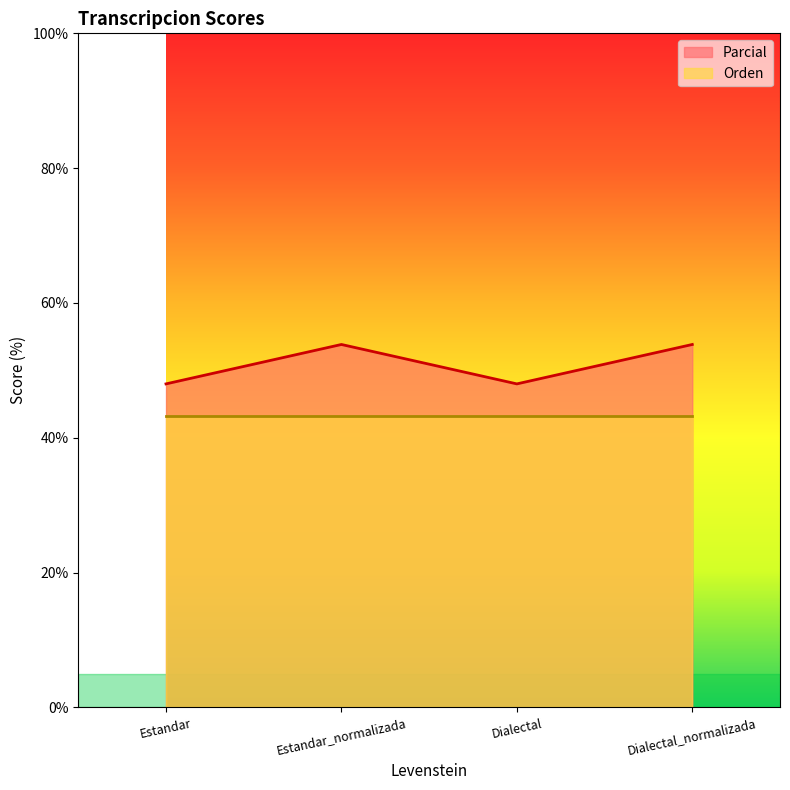

What is the maximum value shown in the chart?

53.8